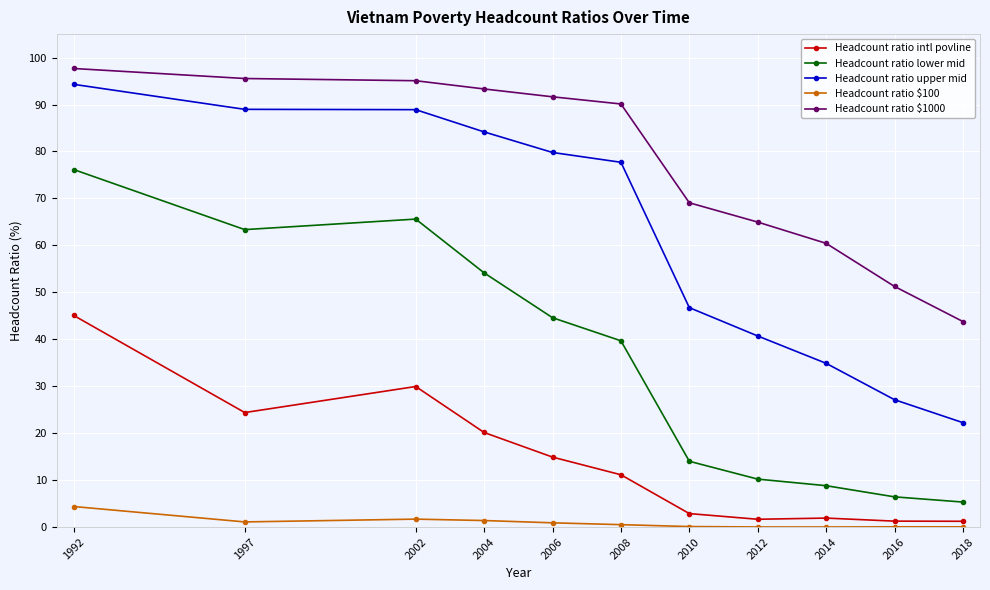

Which series changed the most between 2002 and 2010?

Headcount ratio lower mid